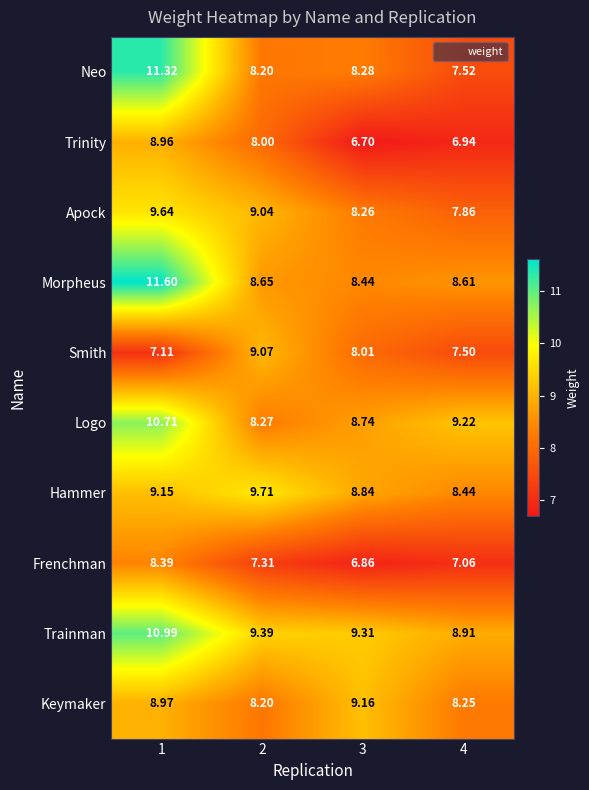

Which series has the widest spread of values?

Neo